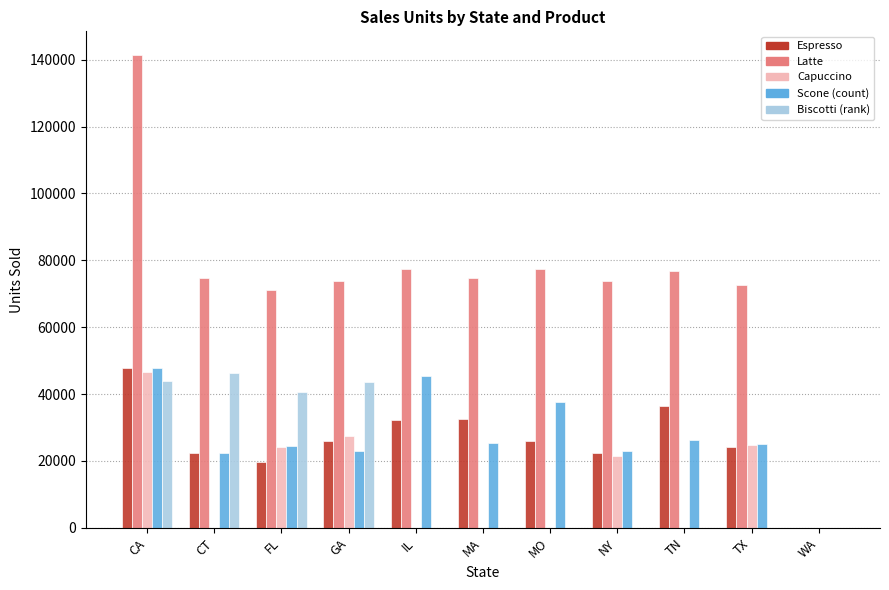

Which label corresponds to the largest value in the chart?

CA